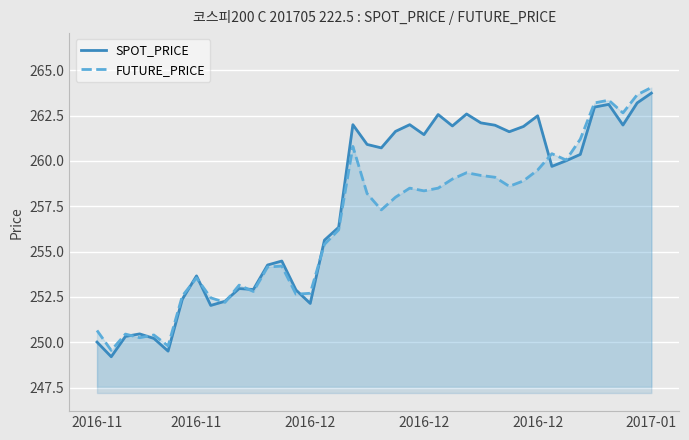

What is the total value across all series at 2016-12?

500.8